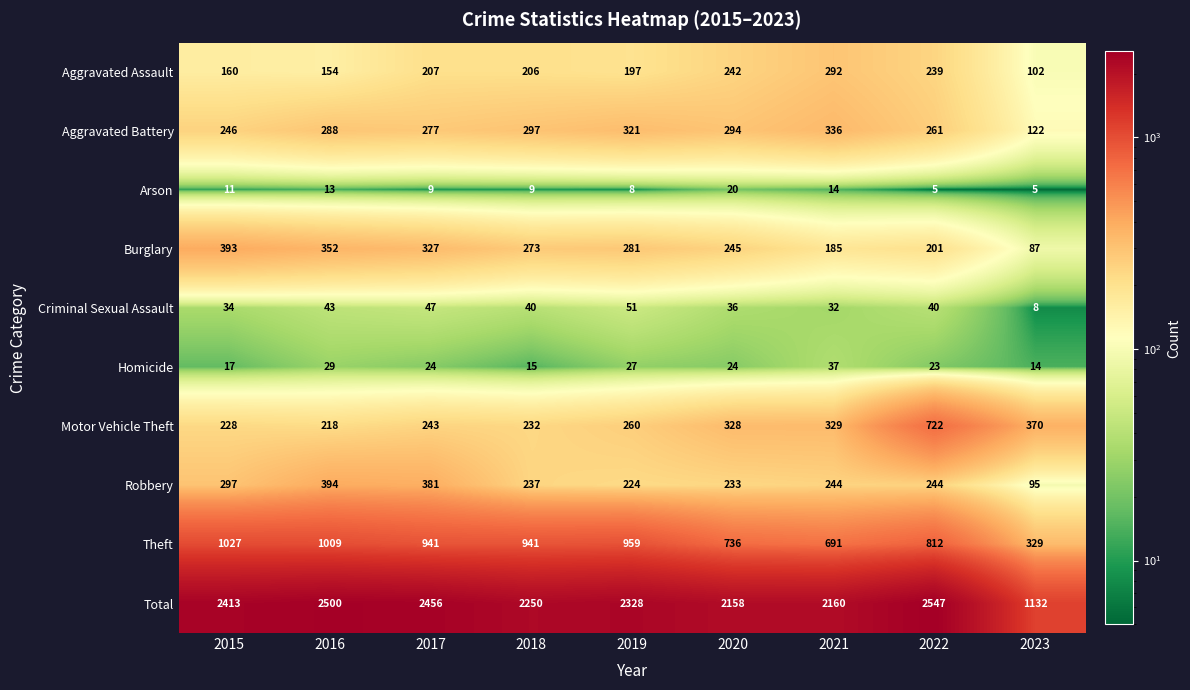

Which category has the highest value in the Burglary series?

2015